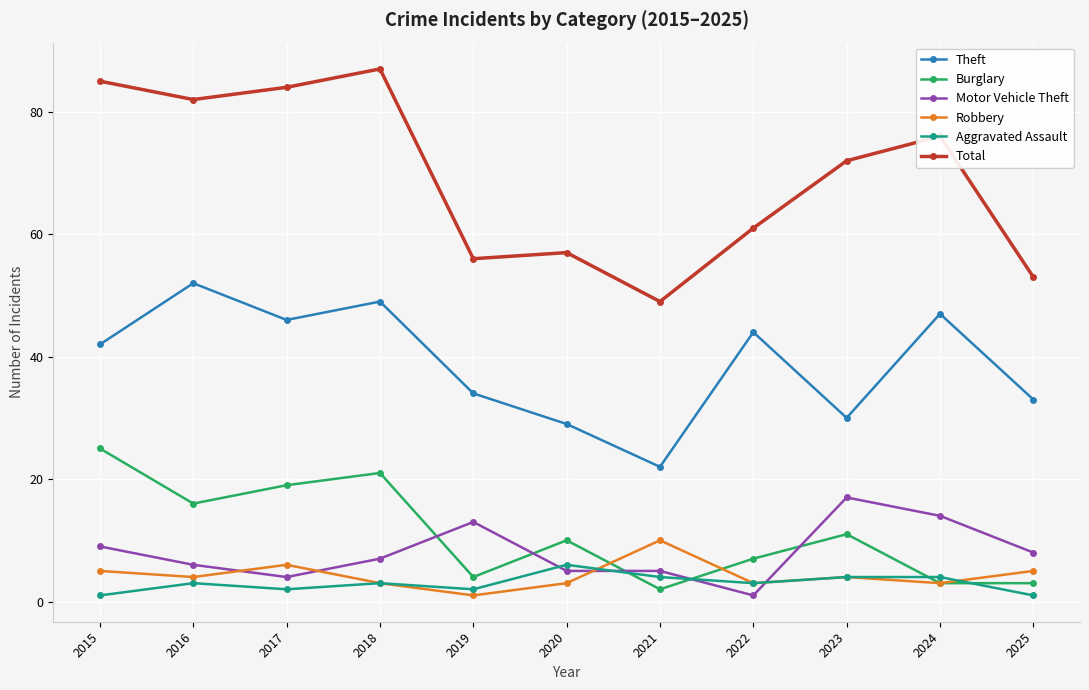

True or false: Burglary and Theft cross at least once.

False